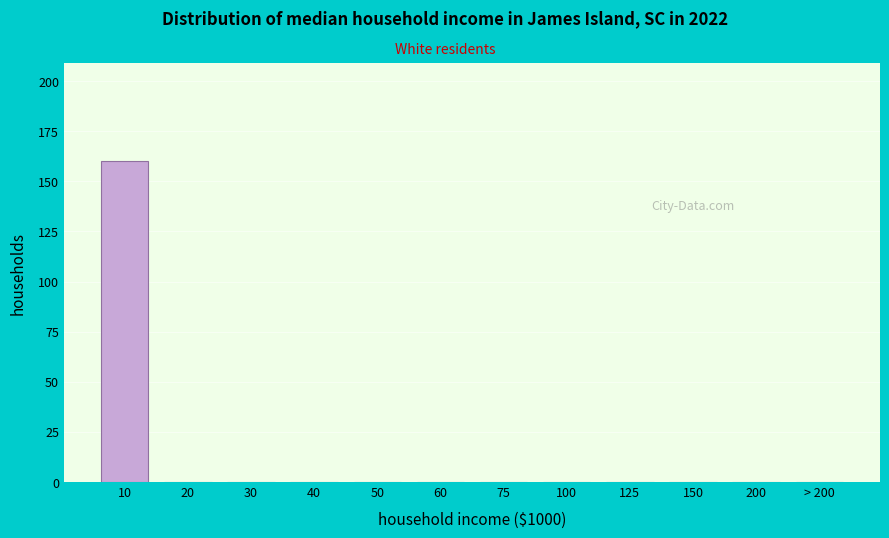

Reading left to right, list all the values displayed in this chart.

10=160	20=0	30=0	40=0	50=0	60=0	75=0	100=0	125=0	150=0	200=0	> 200=0